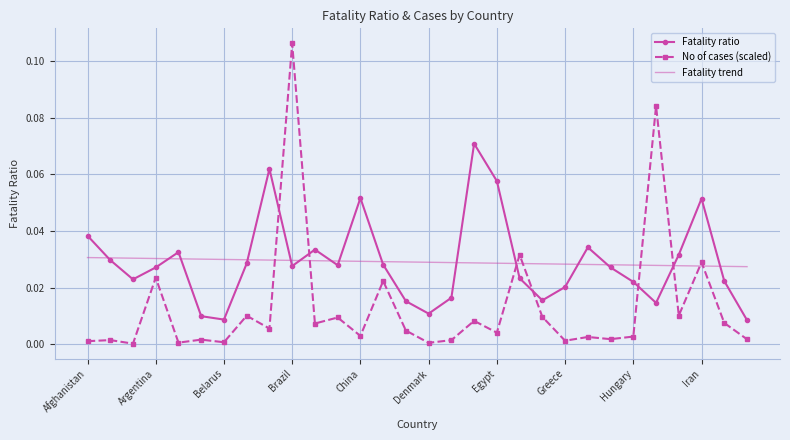

True or false: No of cases (scaled) and Fatality trend intersect in this chart.

True